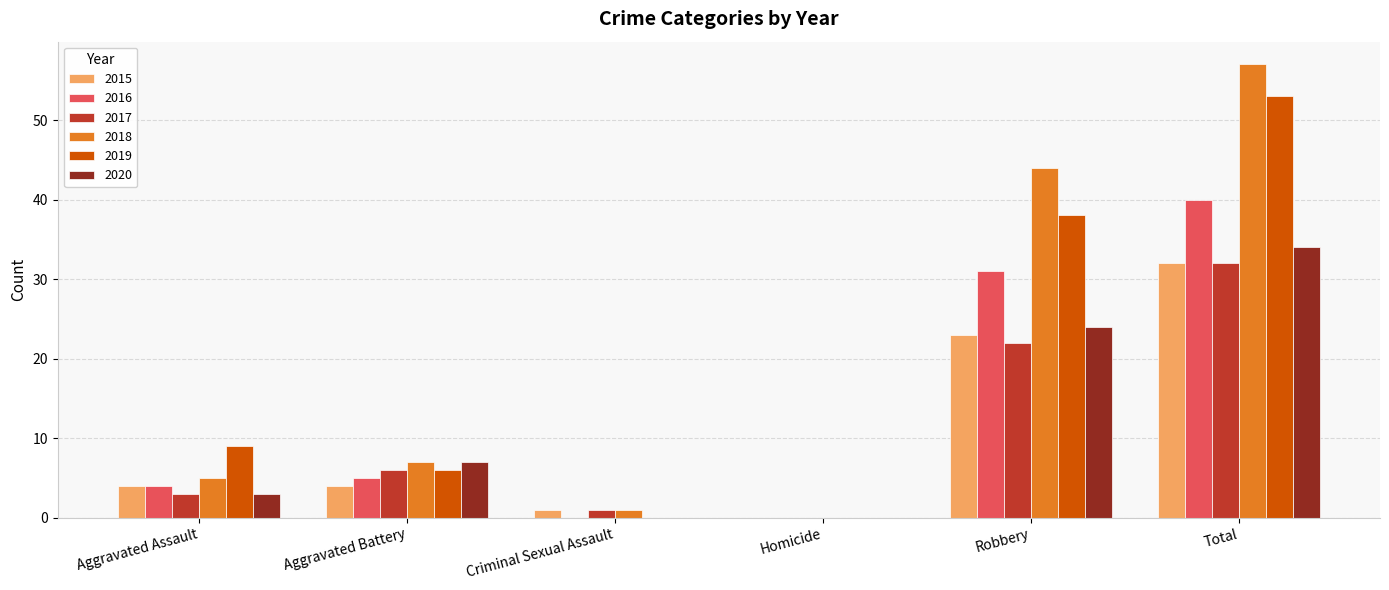

What is the sum of all 2019 values?

106